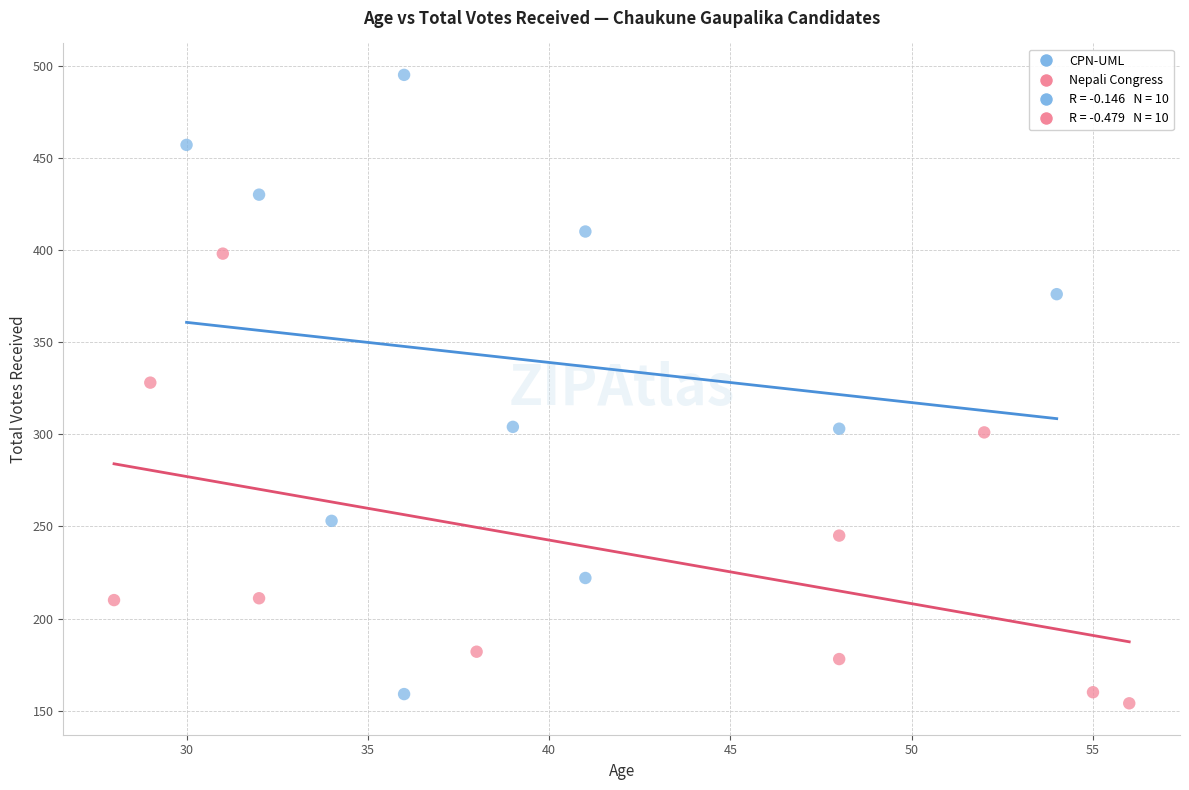

Which series contains the highest Y value?

CPN-UML